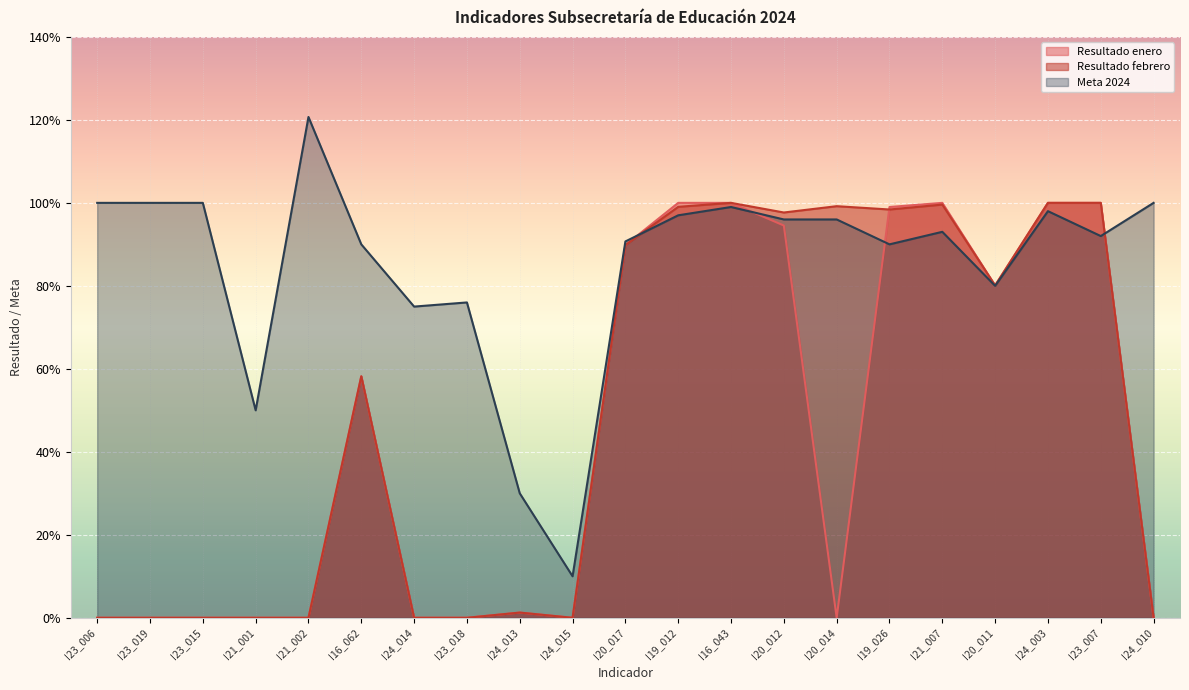

List the series in order of their peak value, lowest first.

Resultado enero, Resultado febrero, Meta 2024